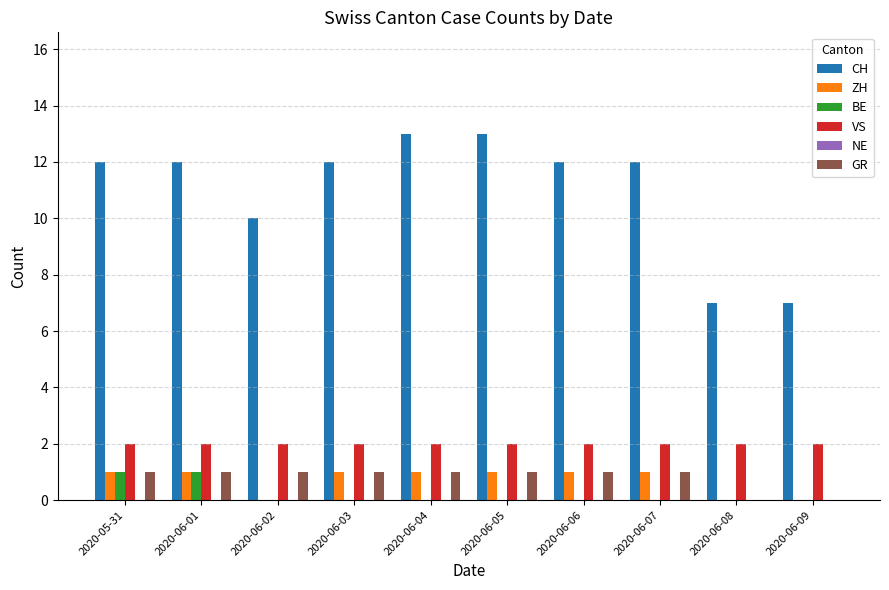

Are the bars horizontal?

No